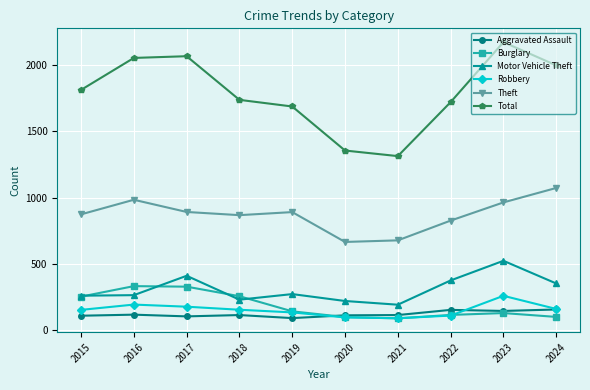

Which series changed the most between 2015 and 2016?

Total